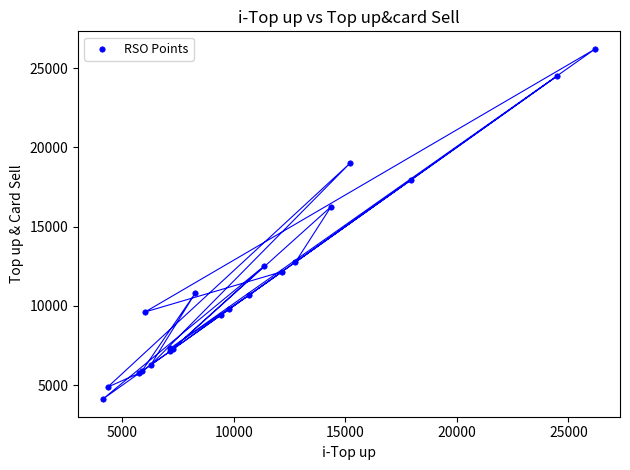

What Y value in the scatter plot is closest to 15162?

16255